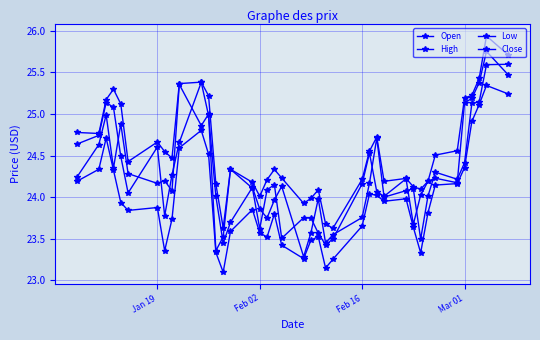

How many lines are shown in the chart?

4